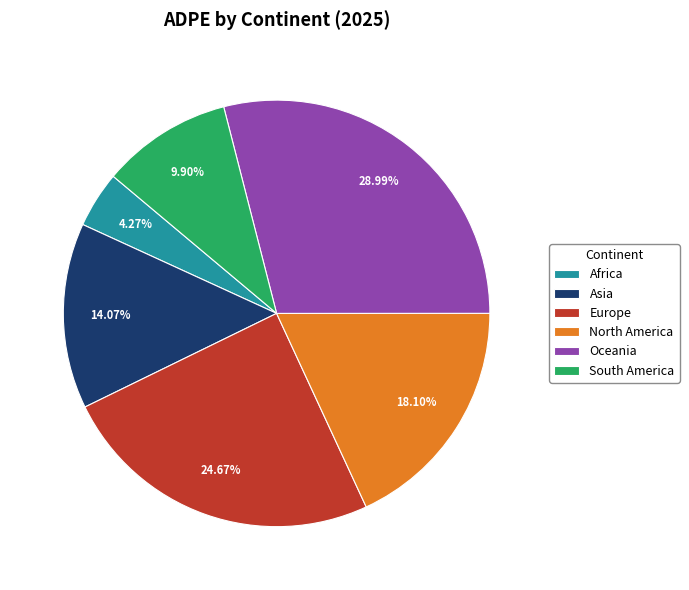

Rank the categories by value from lowest to highest.

Africa, South America, Asia, North America, Europe, Oceania